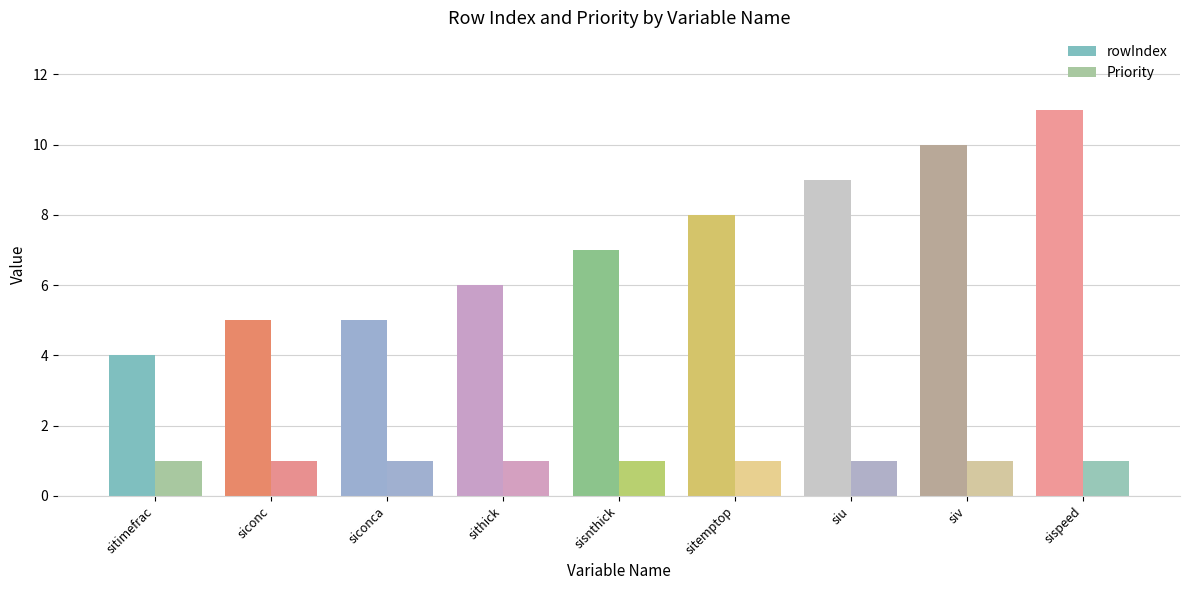

How many bars are there in total?

18